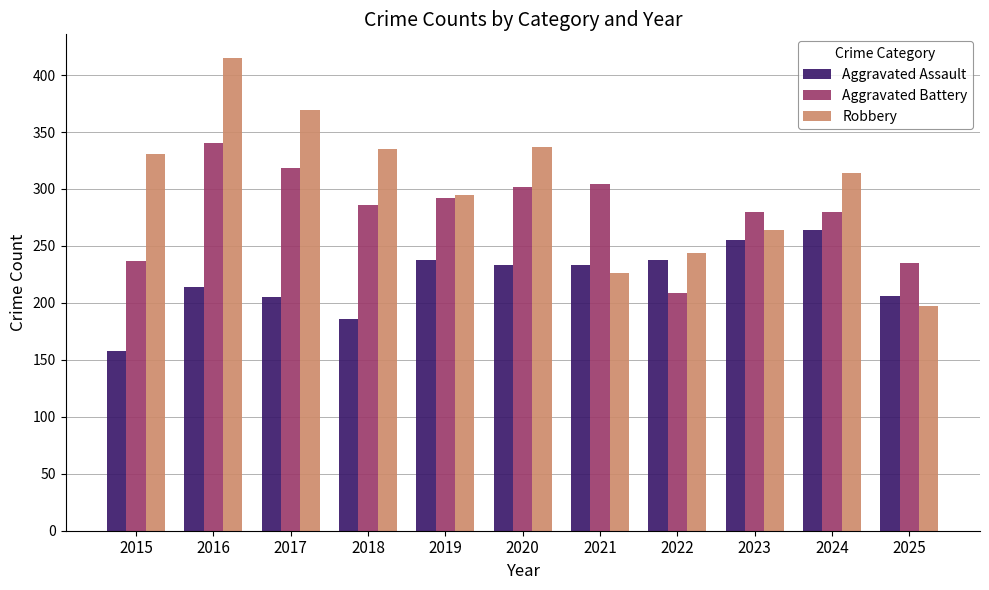

List the series in order of their overall mean, lowest first.

Aggravated Assault, Aggravated Battery, Robbery